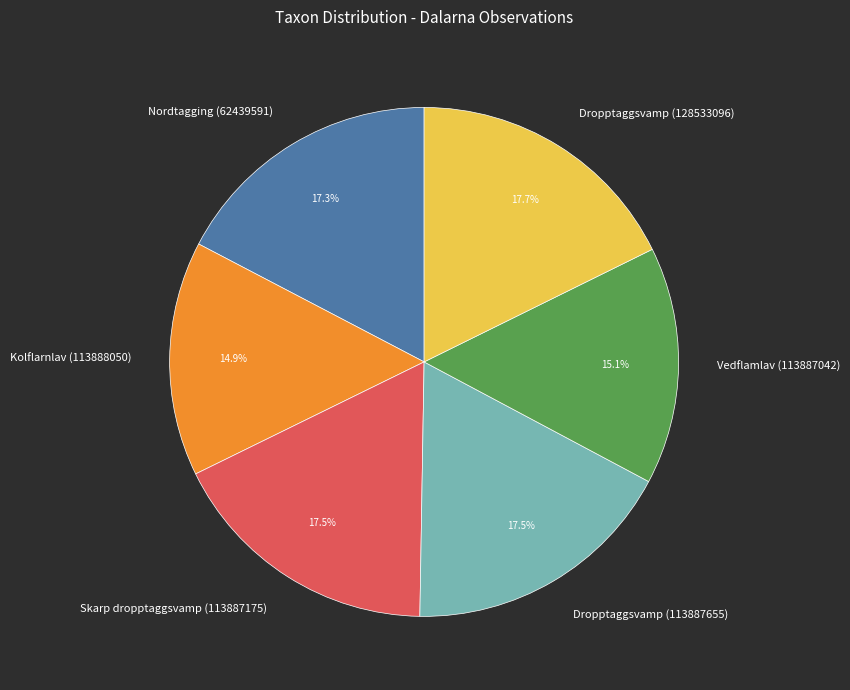

To the nearest percent, what is the difference between the Nordtagging (62439591) and Kolflarnlav (113888050) slice percentages?

2%